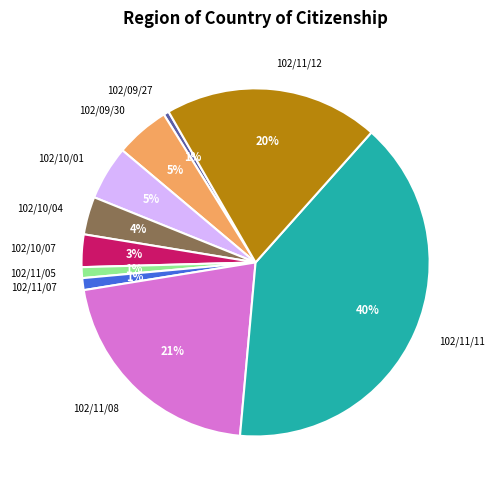

Which slice is the largest?

102/11/11